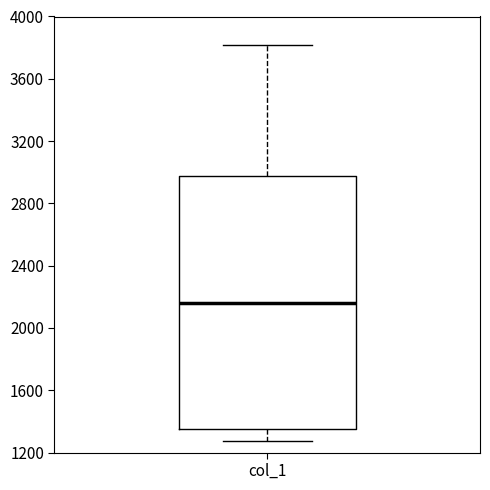

Read this box plot against the y-axis: the position of the median line, the range covered by the box, and the ends of both whiskers. The values are not printed on the chart, so give them approximately, as read against the axis.

median 2150, box 1350 to 3000, whiskers 1250 to 3800